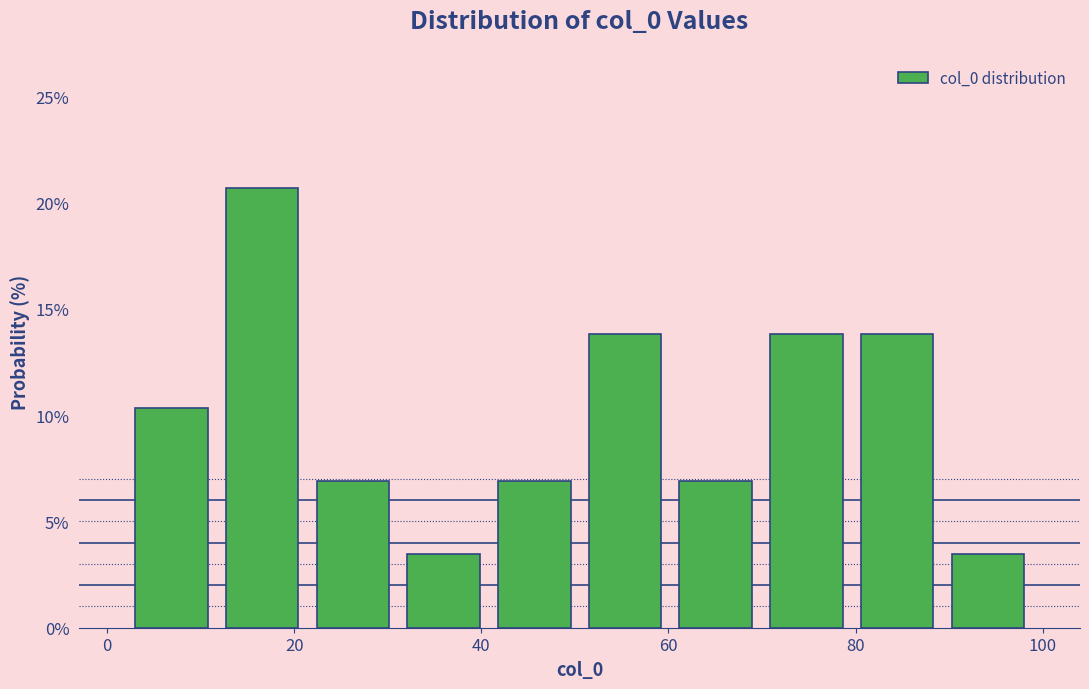

Reading left to right, list every bar in this chart as the range it spans on the x-axis followed by its height. Neither the bar edges nor the heights are printed on the chart, so give them approximately, as read against the axes.

2 to 12: 10.5
12 to 22: 20.5
22 to 32: 7.0
32 to 40: 3.5
40 to 50: 7.0
50 to 60: 14.0
60 to 70: 7.0
70 to 80: 14.0
80 to 90: 14.0
90 to 100: 3.5